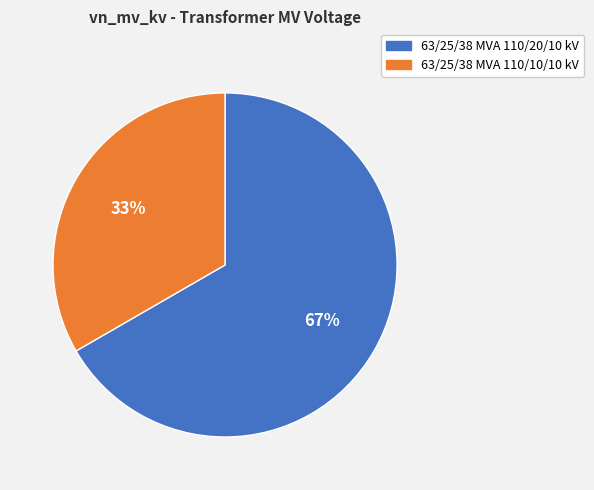

Do 63/25/38 MVA 110/20/10 kV and 63/25/38 MVA 110/10/10 kV together represent more than half of the pie?

Yes